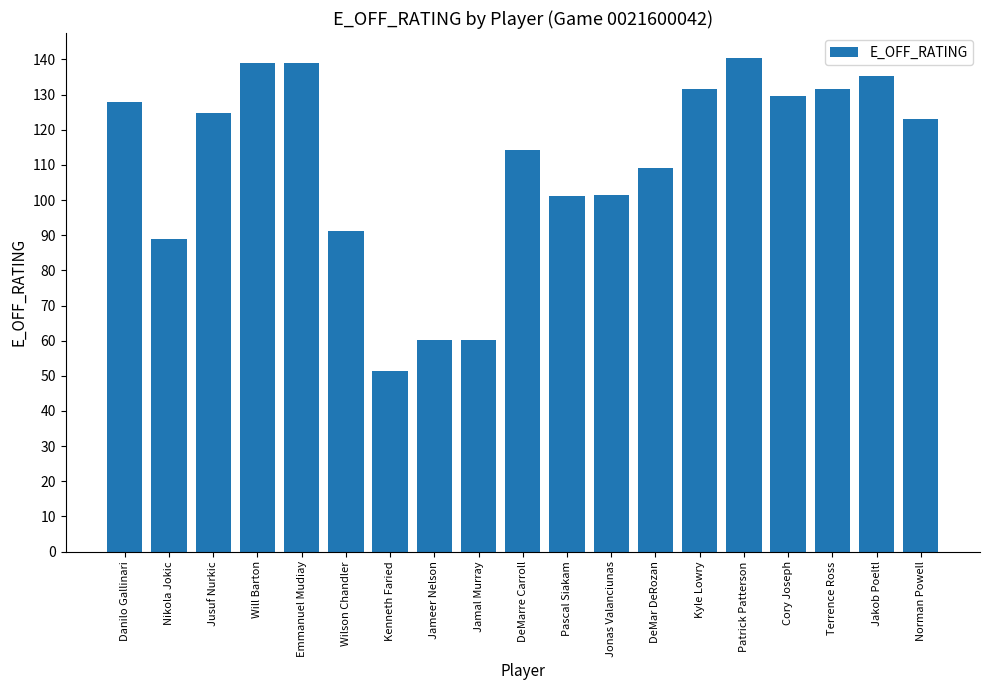

What position from the left is Wilson Chandler?

6